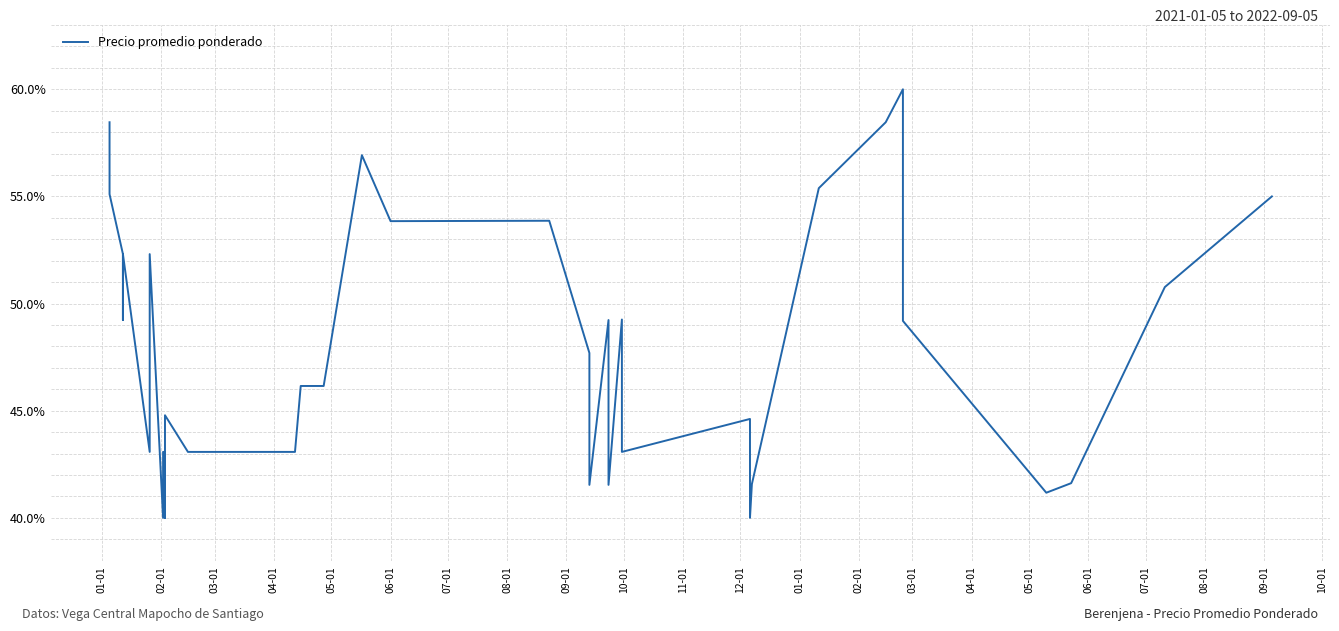

What is the label of the 13th point from the left?

01-01